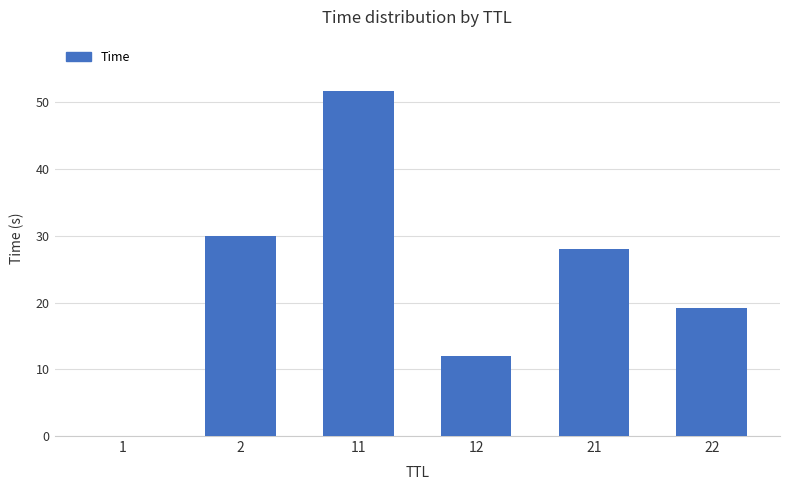

What is the sum of all values?

140.8